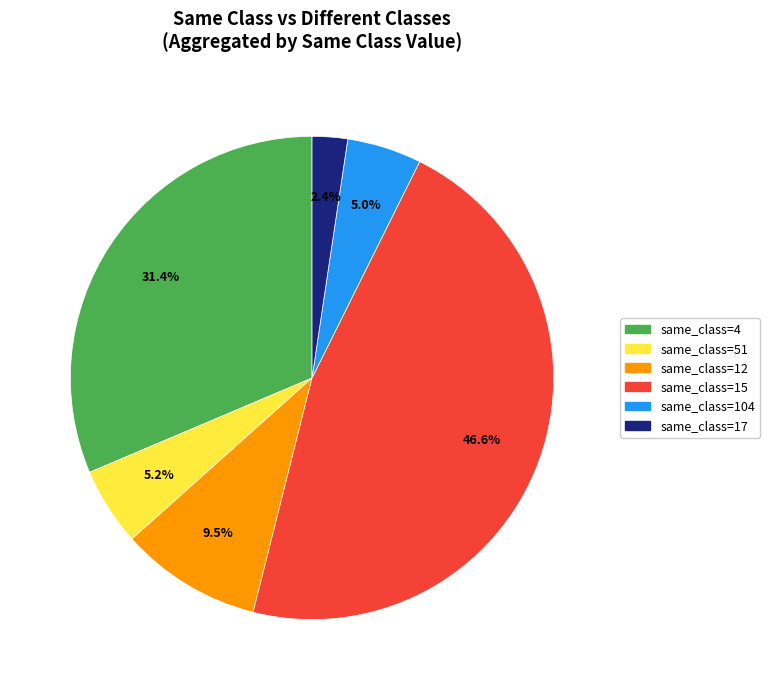

How much of the chart is everything except same_class=17?

97.6%